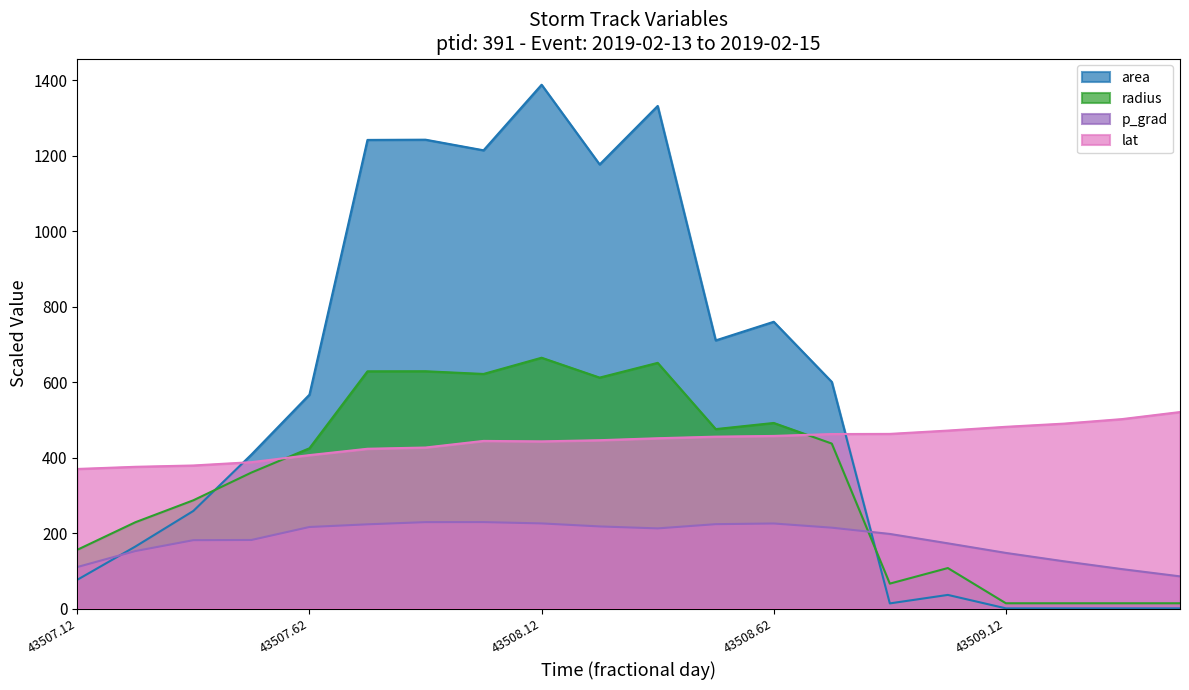

True or false: lat has a value of 717.1 at 43508.62.

False